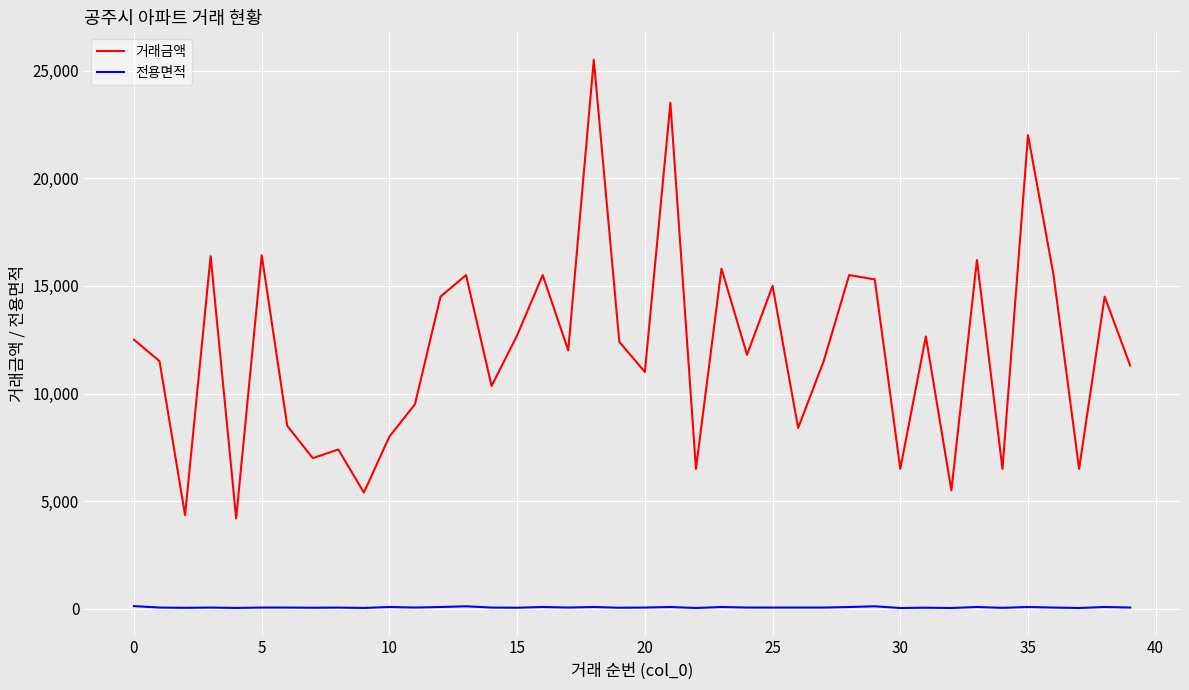

List the series in order of their peak value, highest first.

거래금액, 전용면적